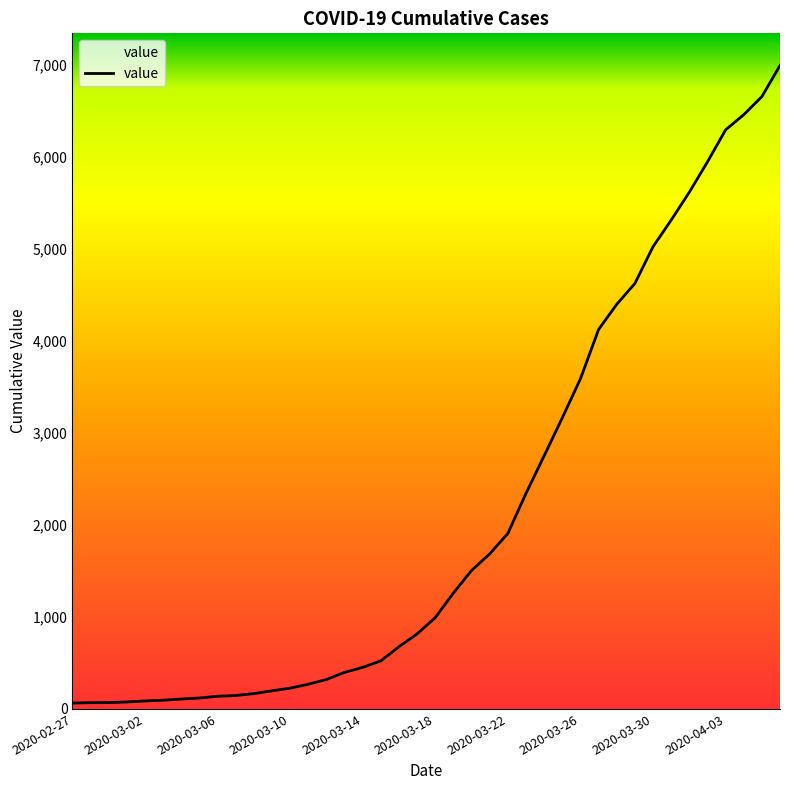

What is the difference between the second highest and second lowest values?

6589